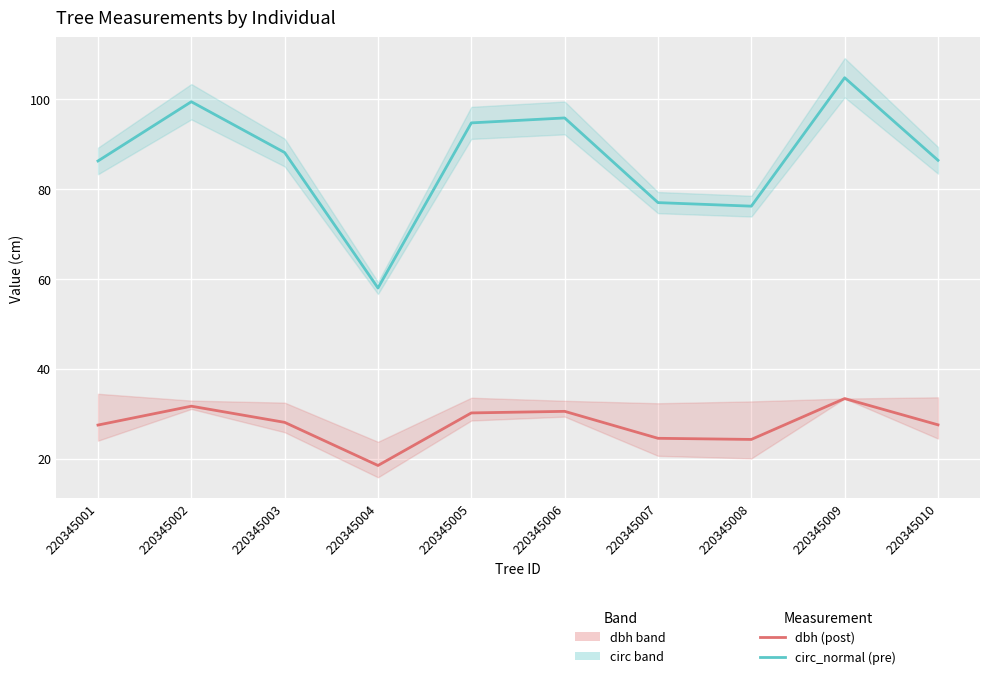

True or false: circunferencia_normal (pre) and dbh (post) cross at least once.

False